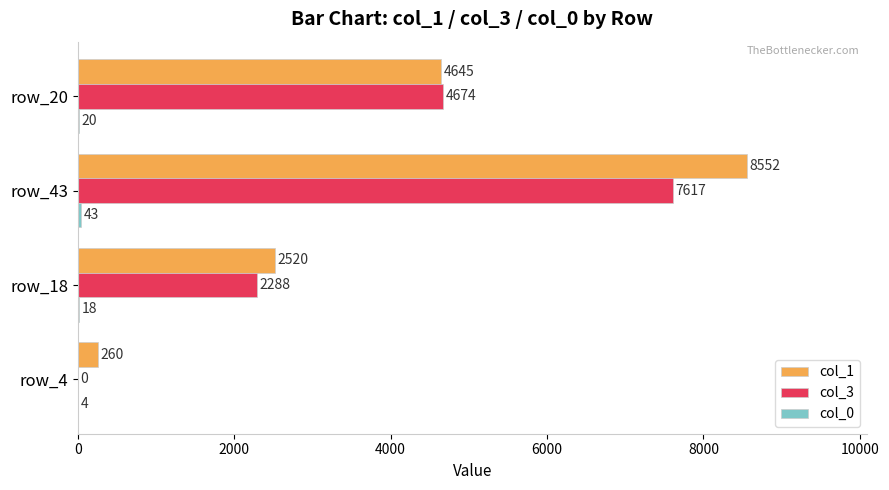

Between row_4 and row_43, which series saw the biggest shift?

col_1